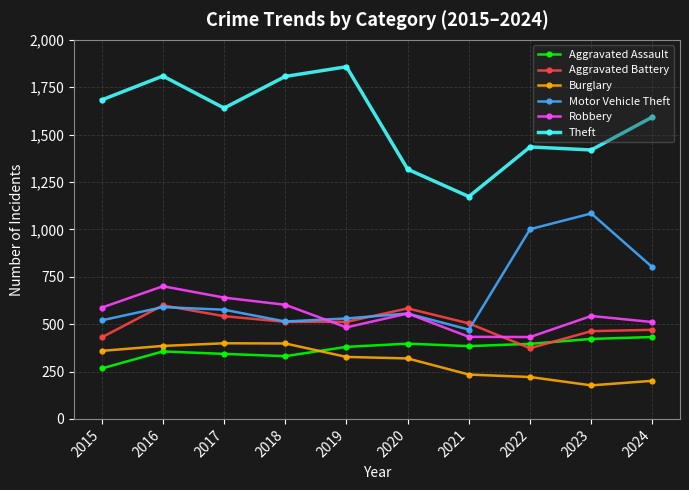

The Motor Vehicle Theft series shows 480 at 2024. True or false?

False